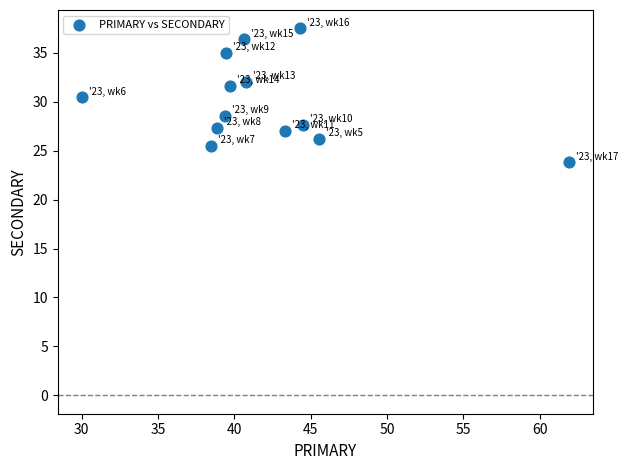

What is the range of X values (max minus min)?

31.9